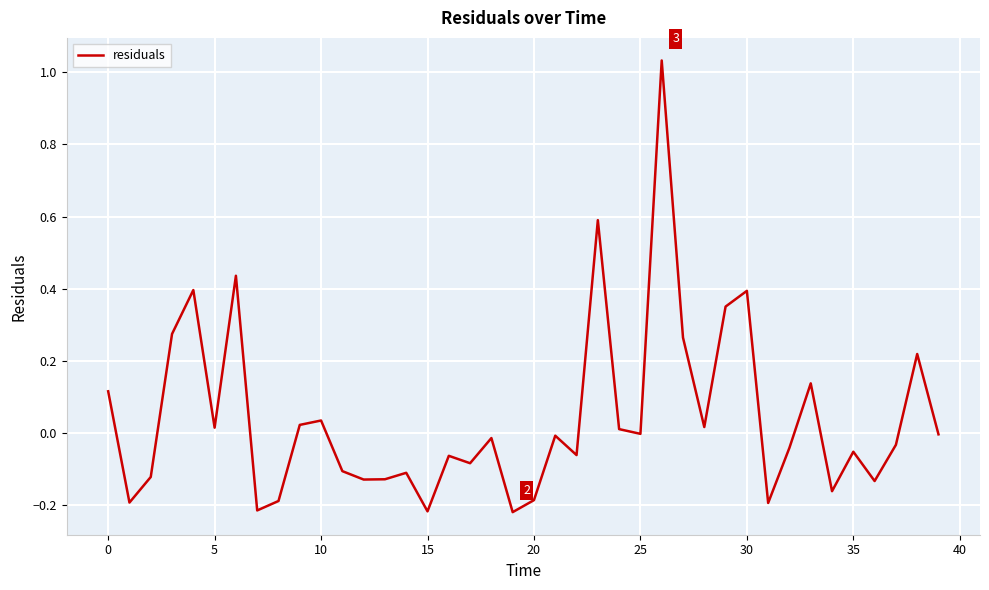

What is the difference between the maximum and minimum values?

1.3